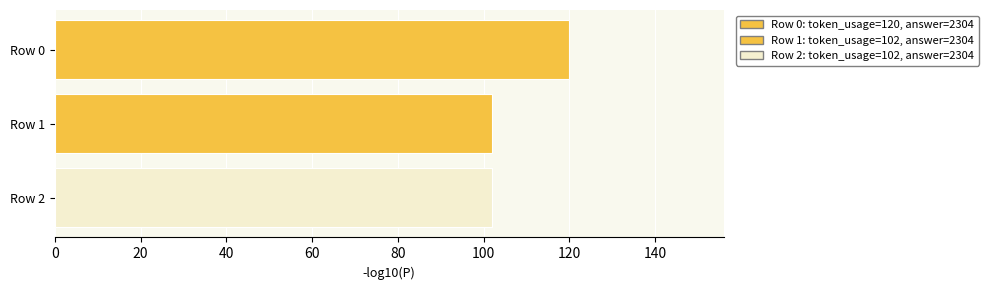

What is the change in value from Row 0 to Row 1?

-18